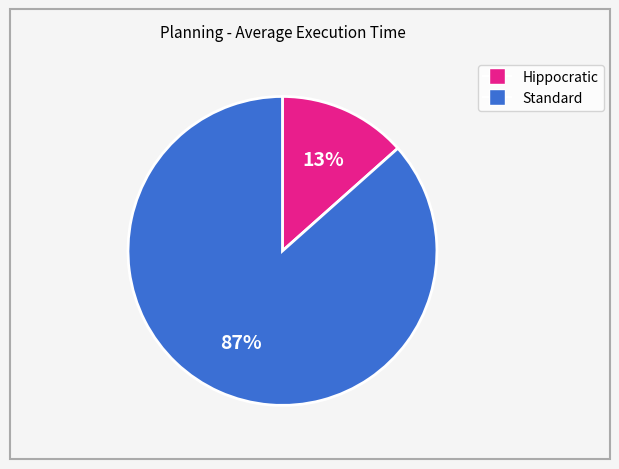

Does any single category account for the majority?

Yes